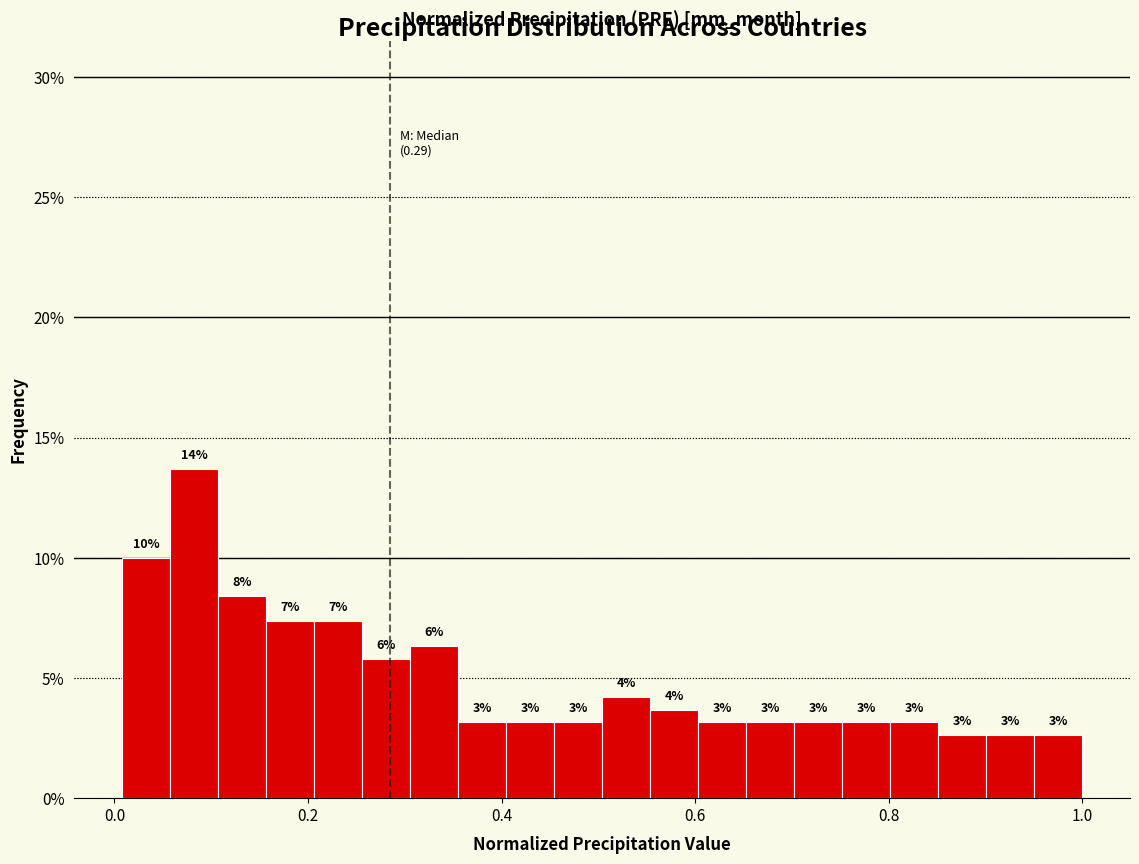

Around what value on the x-axis is the tallest bar? Give the approximate position of its centre, as read against the axis.

0.08